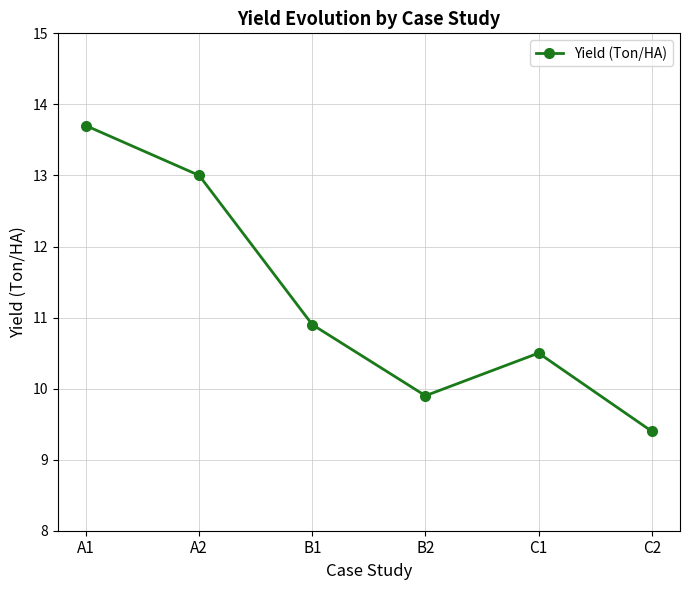

What value does the data have at B1?

10.9